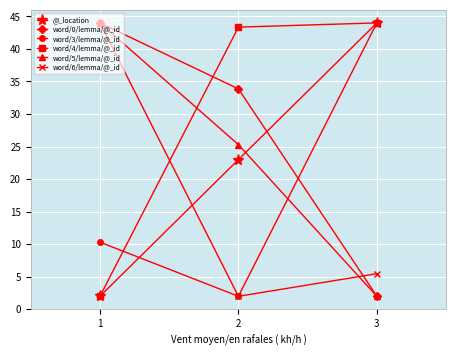

List the labels in order of word/3/lemma/@_id value, smallest first.

2, 1, 3